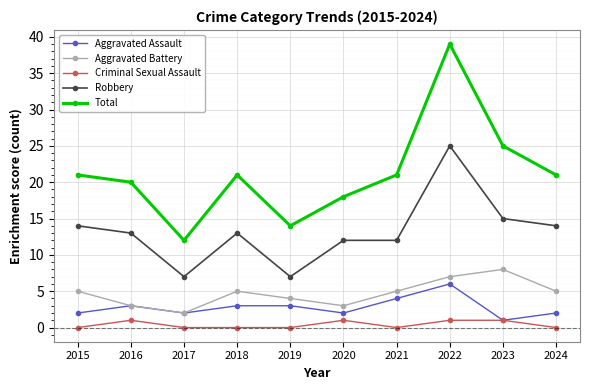

What is the sum of the Robbery values at 2022 and 2021?

37